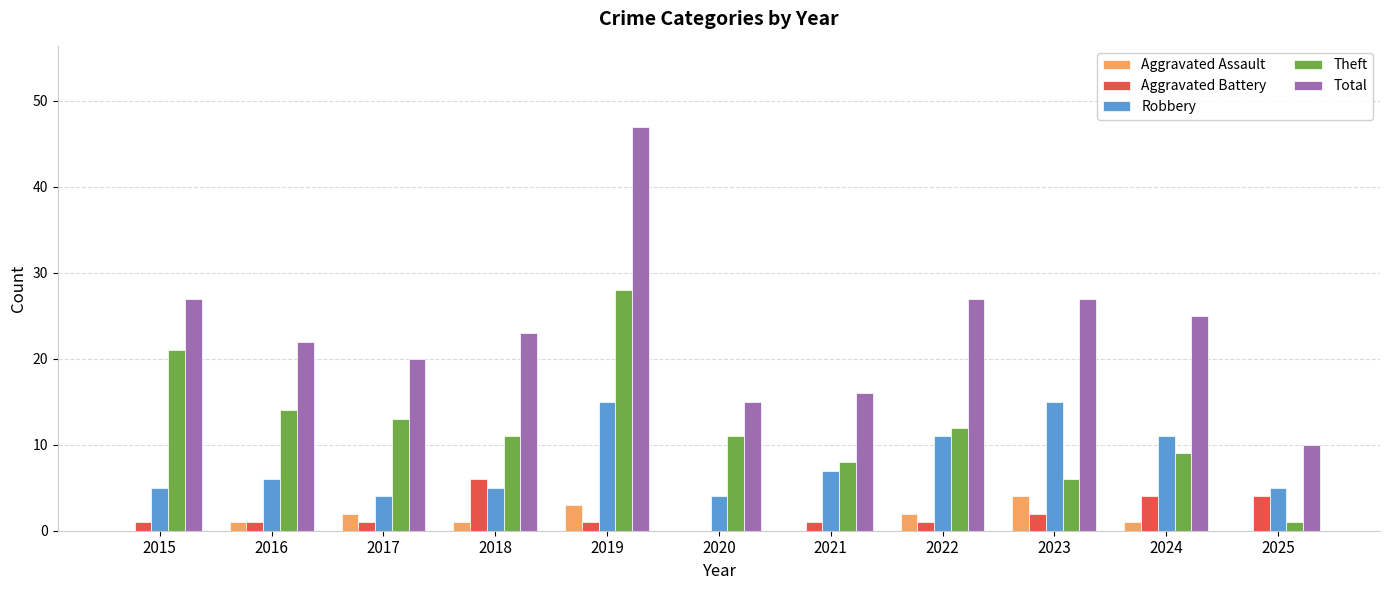

Reading left to right, extract all data points from this chart.

Aggravated Assault: 2015=0	2016=1	2017=2	2018=1	2019=3	2020=0	2021=0	2022=2	2023=4	2024=1	2025=0
Aggravated Battery: 2015=1	2016=1	2017=1	2018=6	2019=1	2020=0	2021=1	2022=1	2023=2	2024=4	2025=4
Robbery: 2015=5	2016=6	2017=4	2018=5	2019=15	2020=4	2021=7	2022=11	2023=15	2024=11	2025=5
Theft: 2015=21	2016=14	2017=13	2018=11	2019=28	2020=11	2021=8	2022=12	2023=6	2024=9	2025=1
Total: 2015=27	2016=22	2017=20	2018=23	2019=47	2020=15	2021=16	2022=27	2023=27	2024=25	2025=10